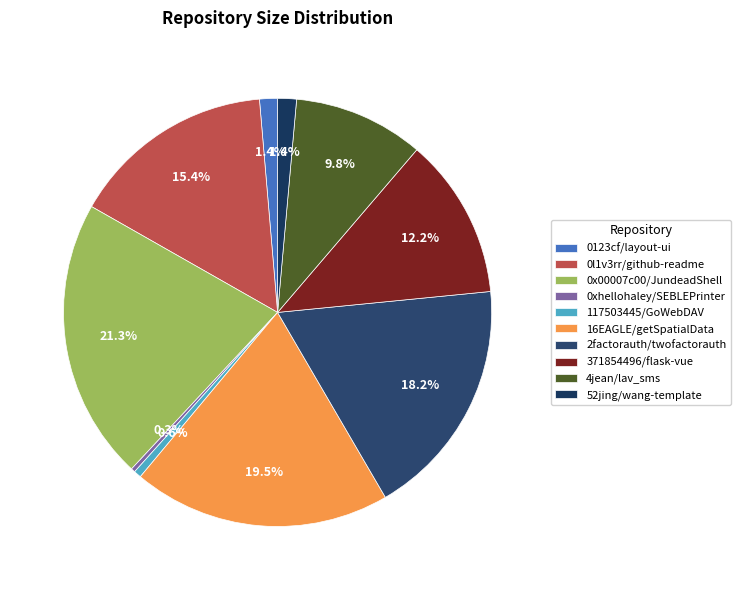

Combined, what portion of the pie is 117503445/GoWebDAV and 4jean/lav_sms?

10.4%